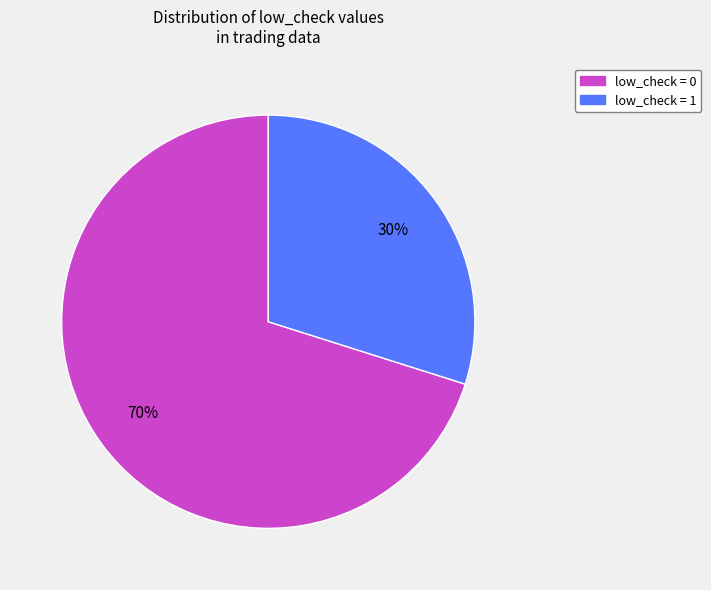

To the nearest percent, what is the difference between the largest and smallest slice percentages?

40%